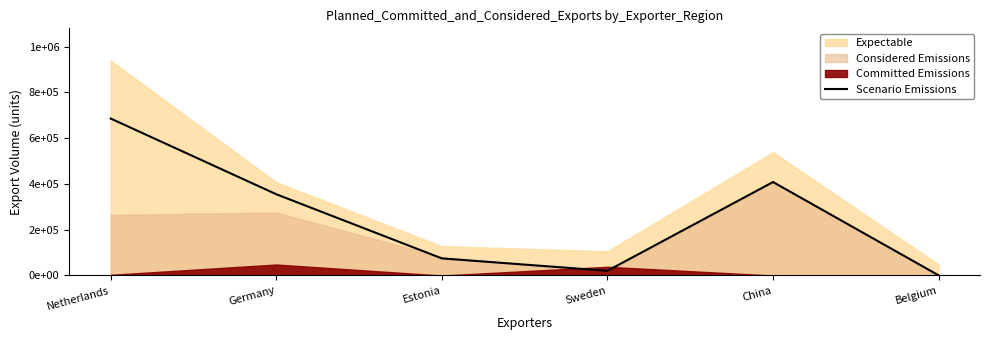

Between Estonia and Netherlands, which is larger?

Netherlands